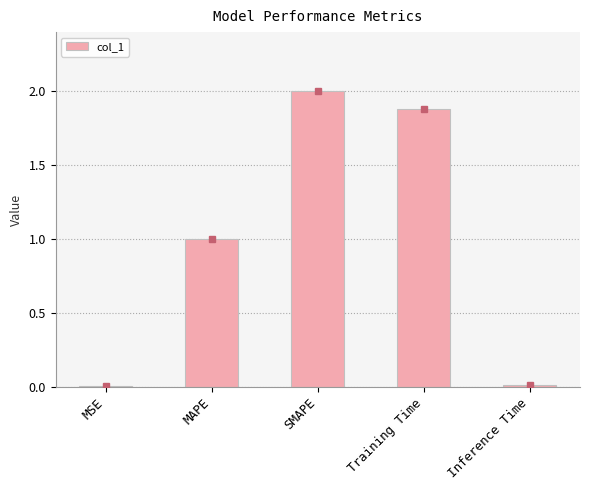

What is the maximum value shown in the chart?

2.0